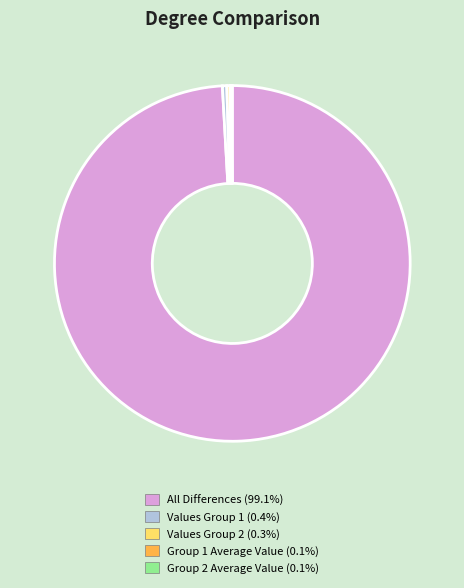

Is there a majority slice in this chart?

Yes